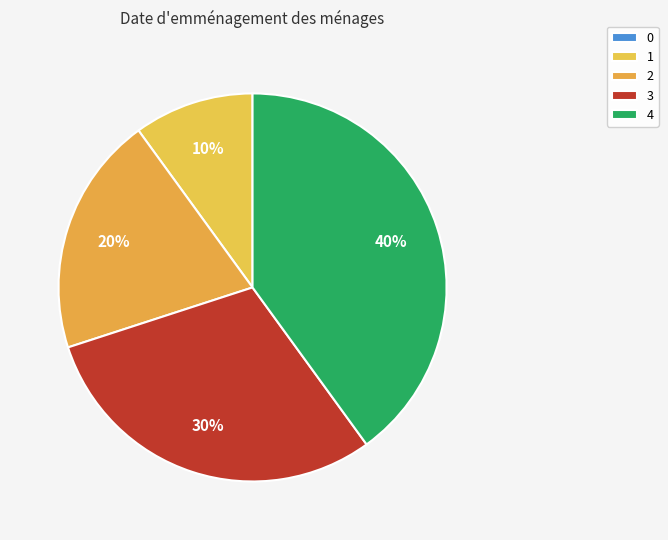

What is the ratio of the value at 2 to the value at 1?

2.0